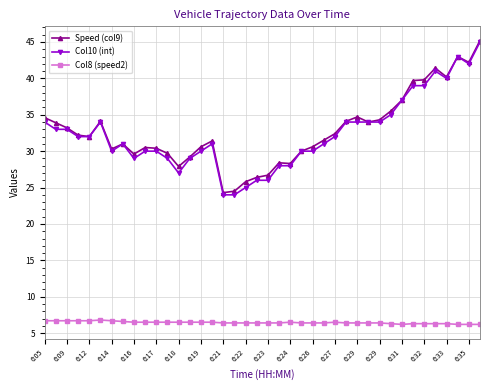

What is the greatest value displayed?

45.2